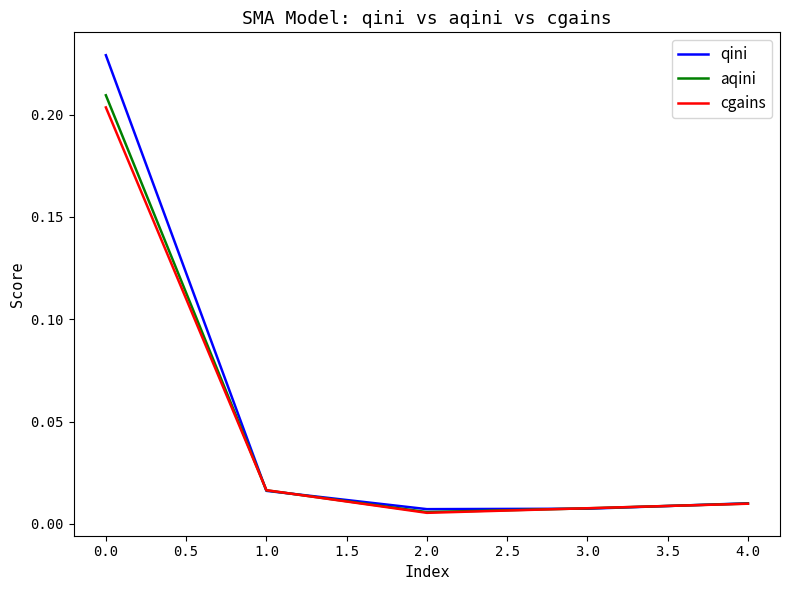

Which series has the largest range (max minus min)?

qini